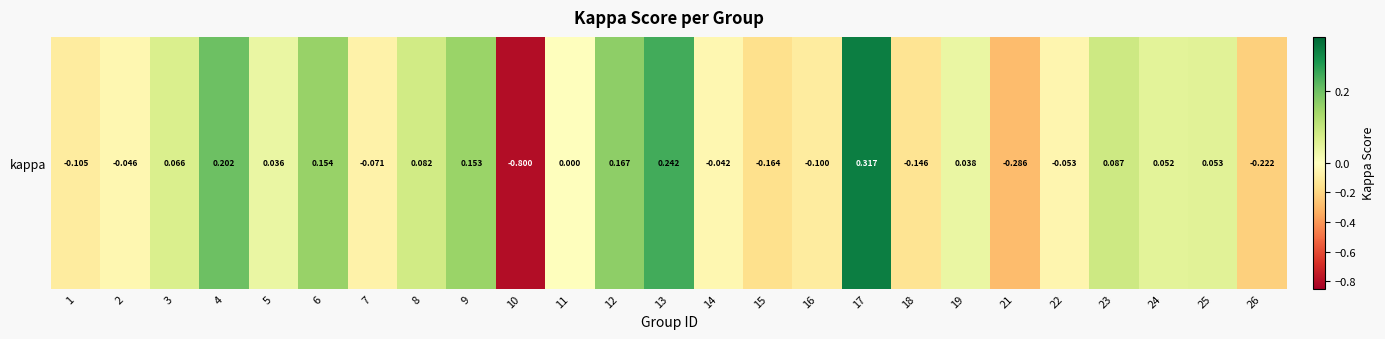

What is the change in value from 3 to 7?

-0.1